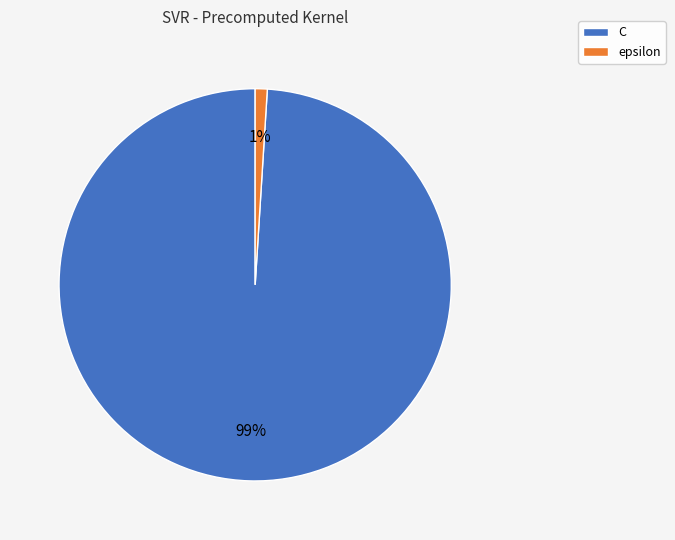

To the nearest percent, what is the difference between the largest and smallest slice percentages?

98%